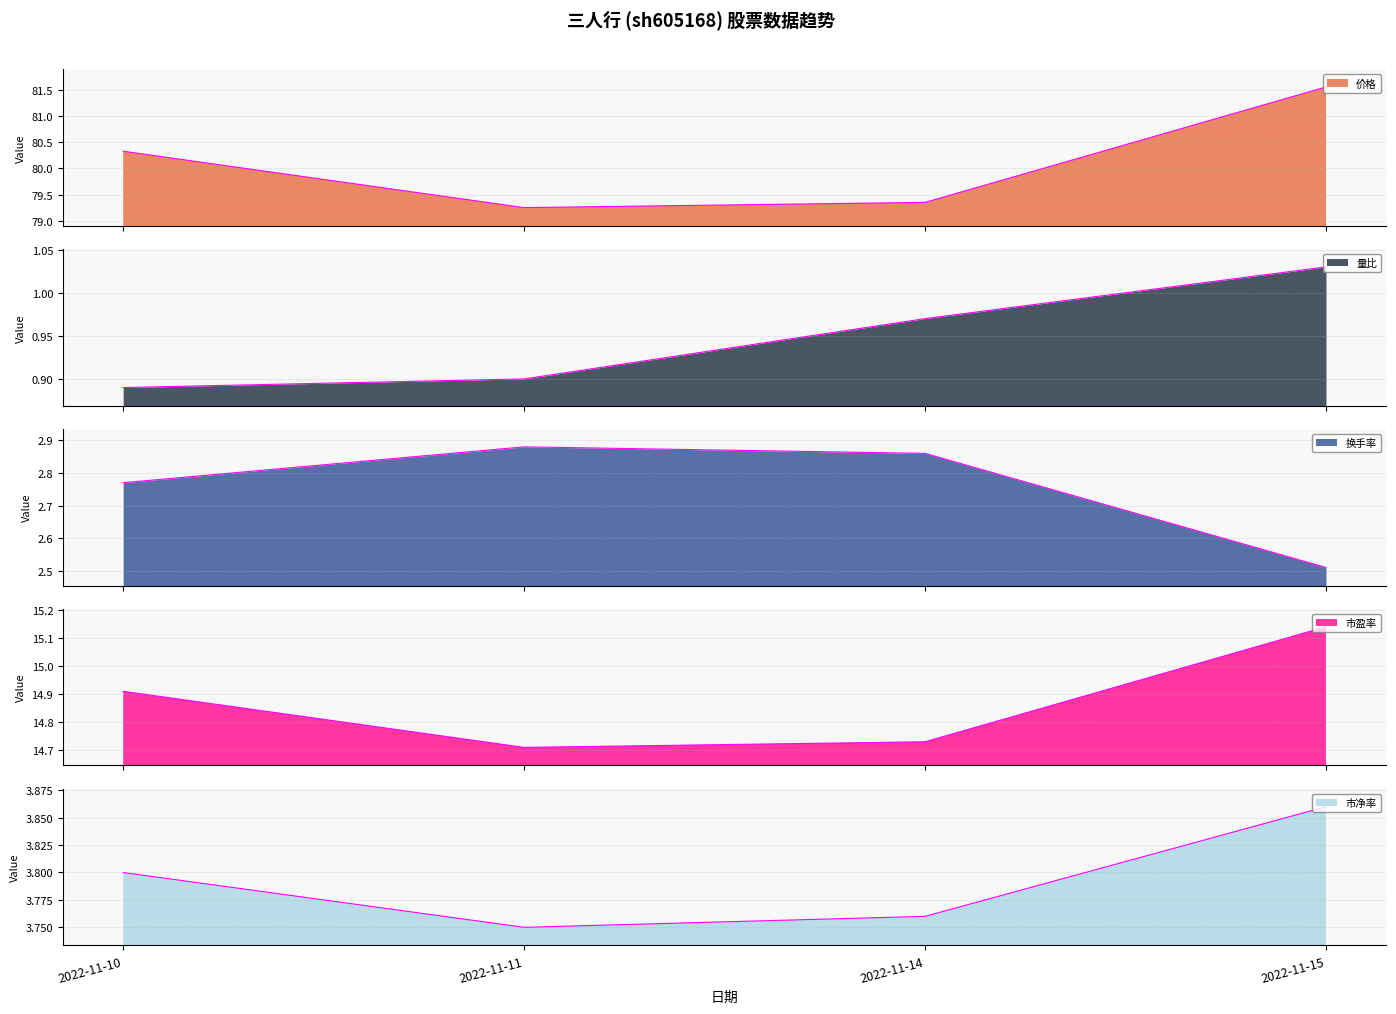

True or false: 市净率 and 量比 cross at least once.

False